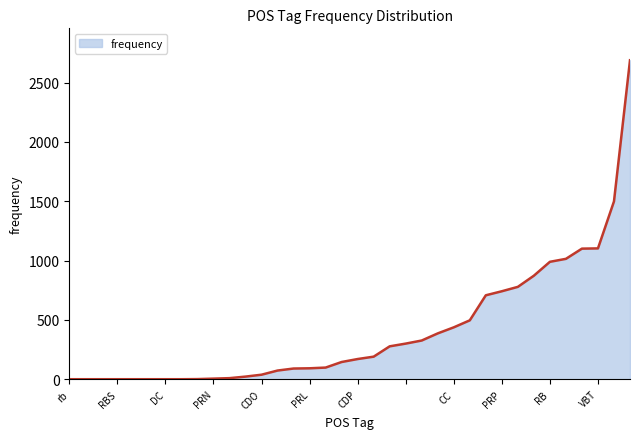

What is the difference between the maximum and minimum values?

2687